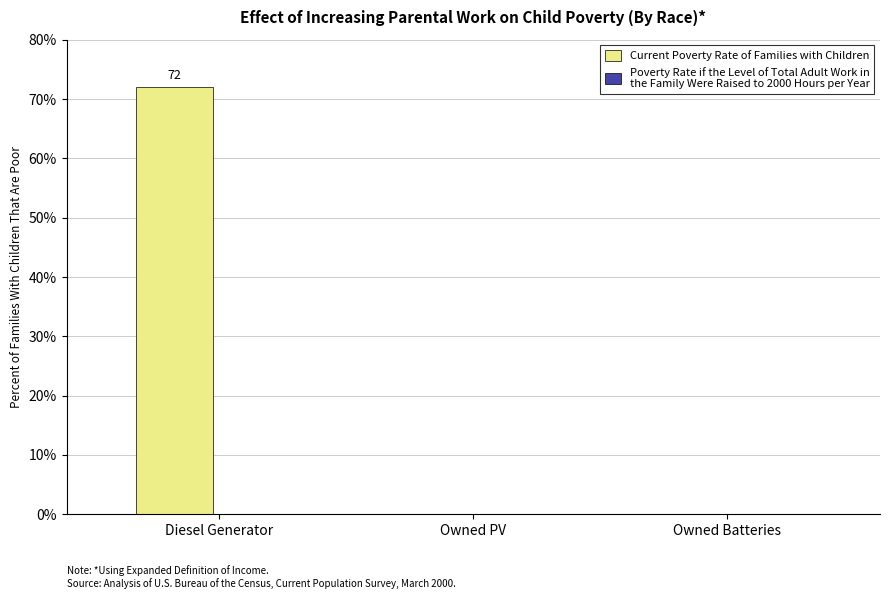

Count the number of categories in the chart.

3